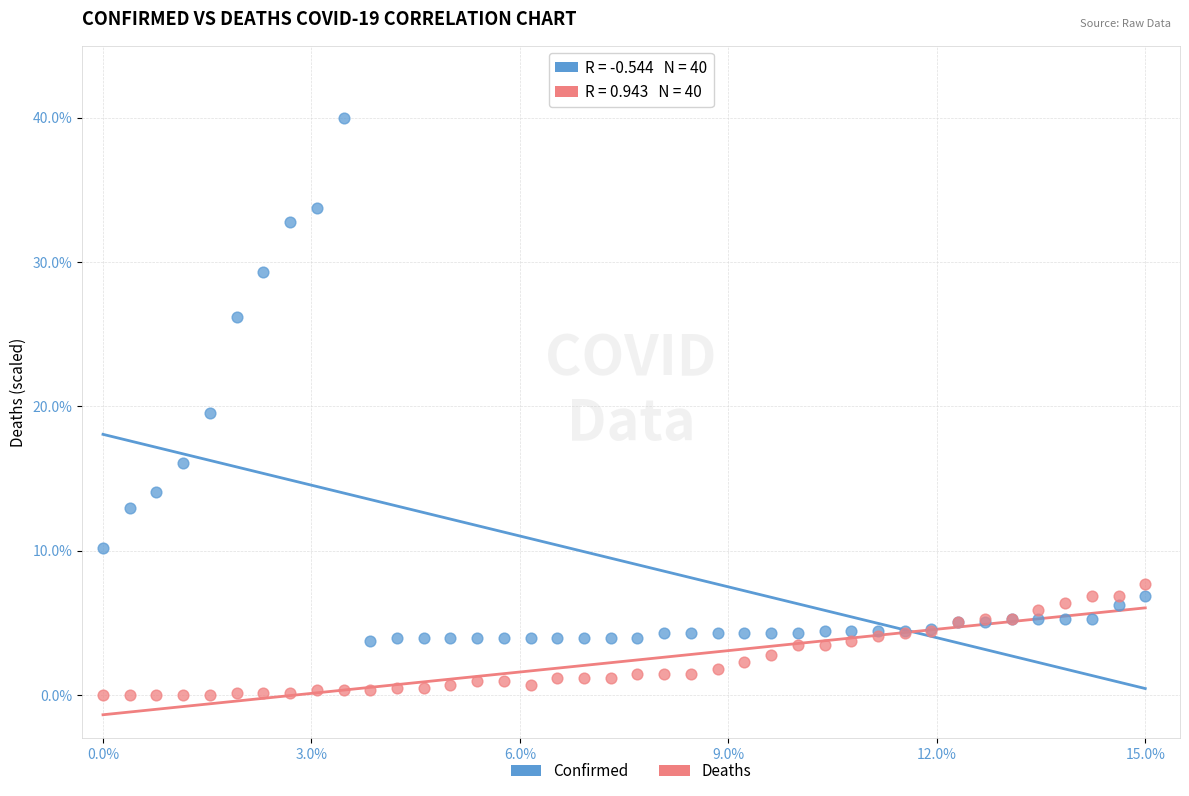

Across all series, what Y value is closest to 20?

19.5